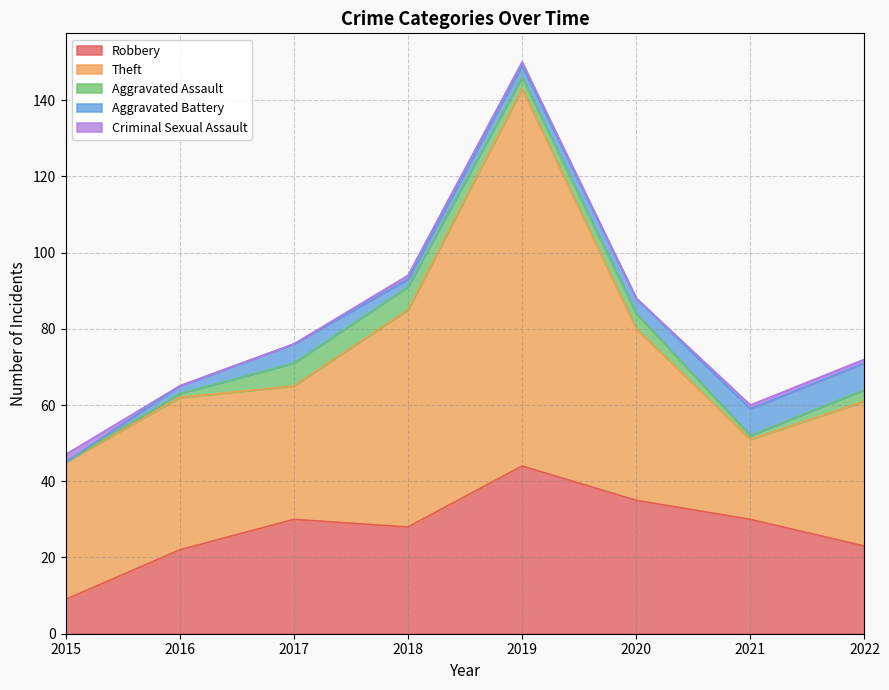

Does the chart display data point markers on the line(s)?

No